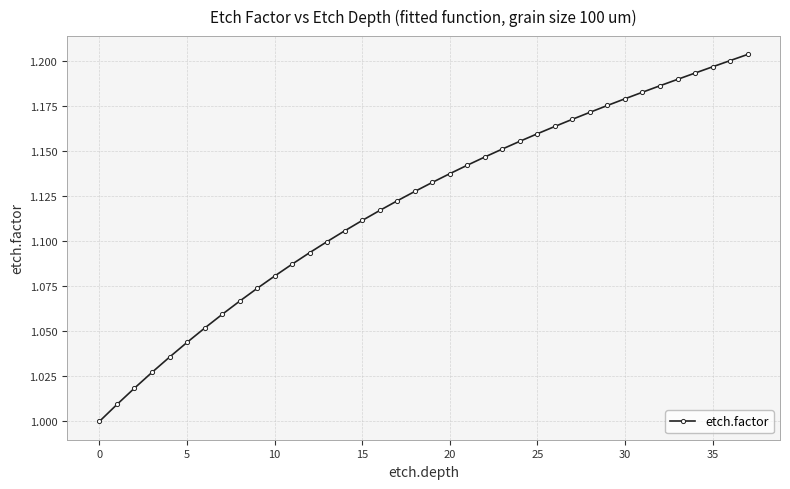

The chart shows a value of 0.5 at 30. True or false?

False